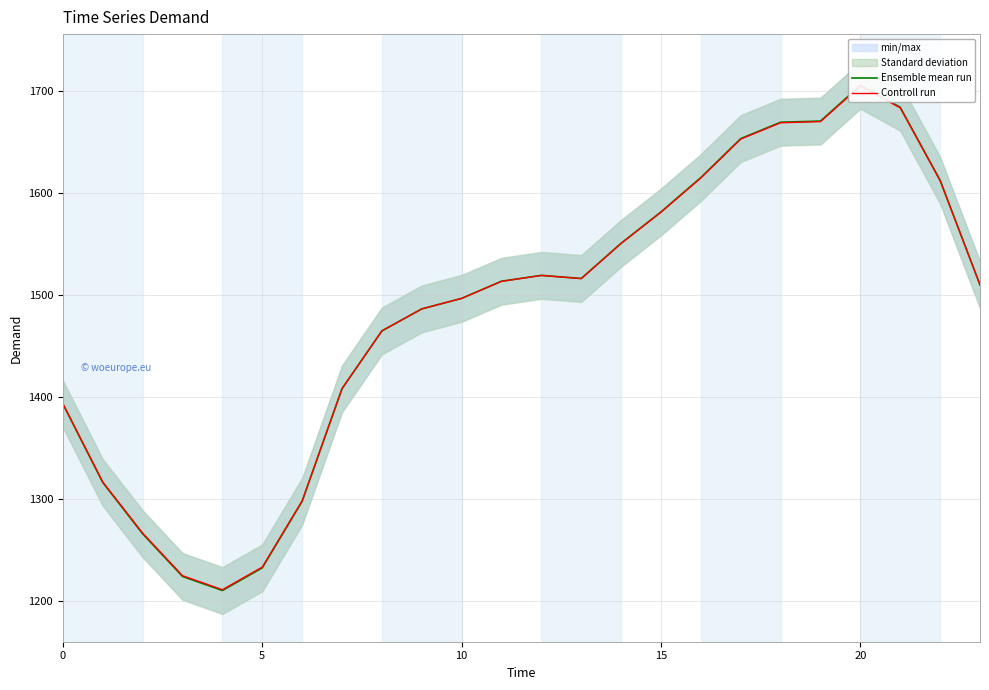

True or false: Ensemble mean run has a value of 1615.5 at 16.

True